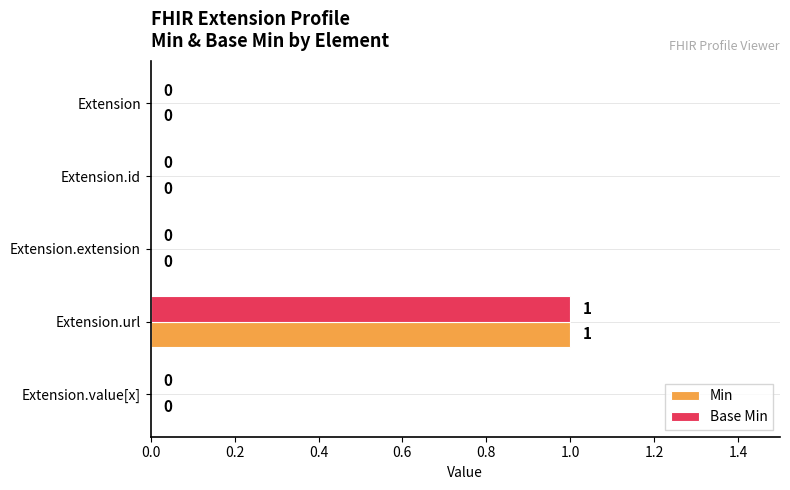

At which category does the chart reach its peak across all series?

Extension.url